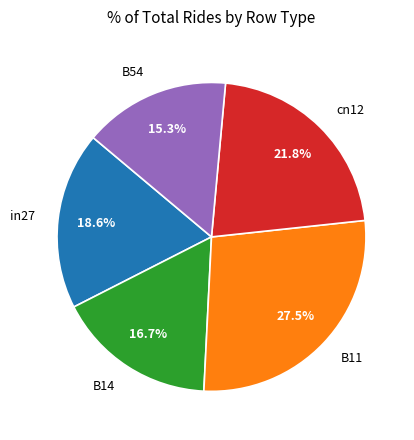

How many segments does this pie chart have?

5